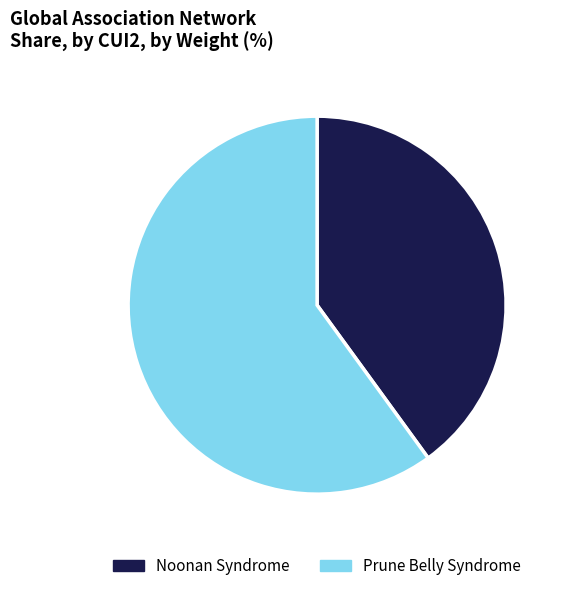

Which slice is the largest?

Prune Belly Syndrome